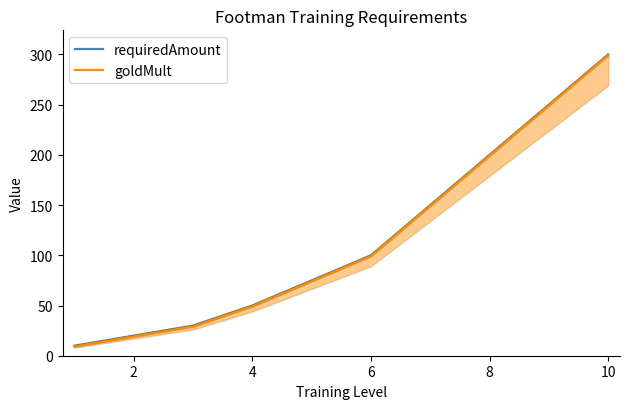

How many categories are shown in the chart?

10